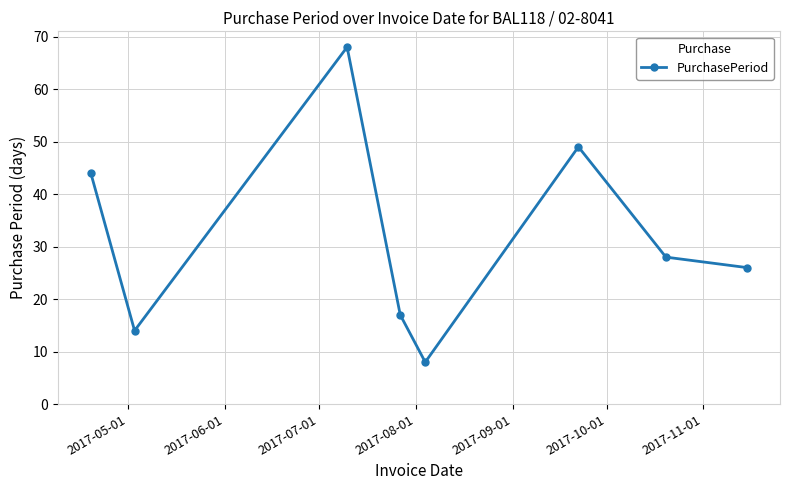

What is the sum of all values?

254